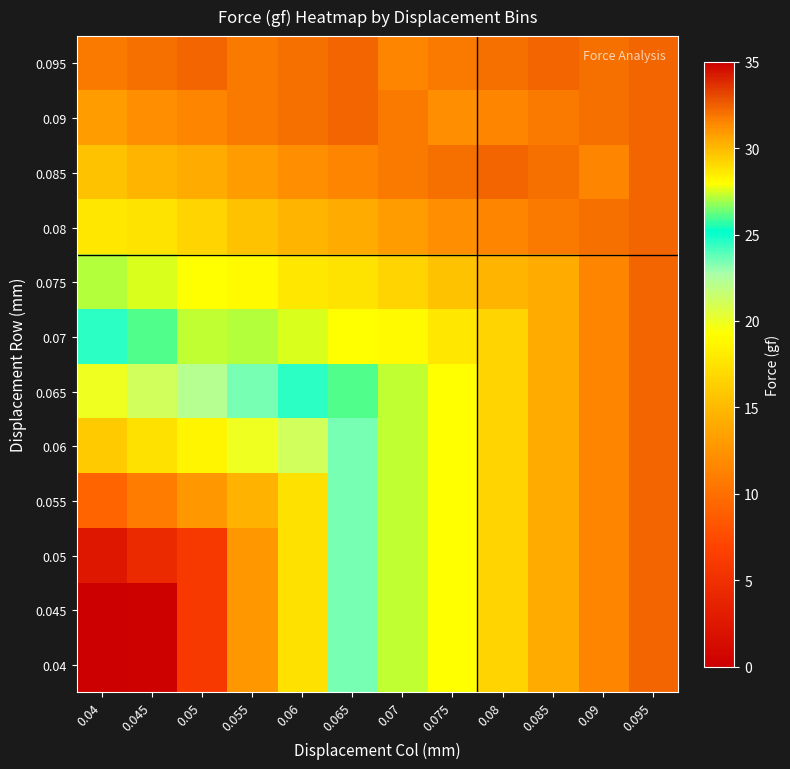

What is the difference between the highest and lowest values at 0.075?

4.2